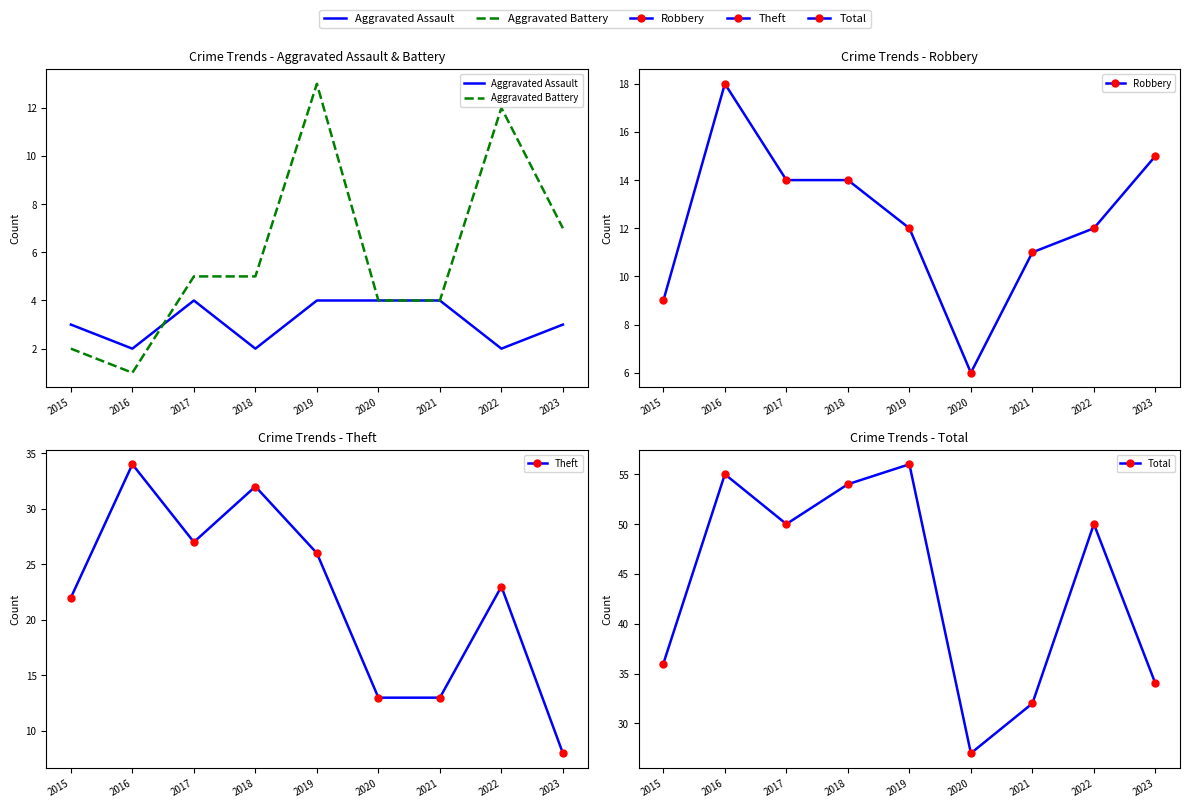

True or false: Total and Aggravated Assault intersect in this chart.

False